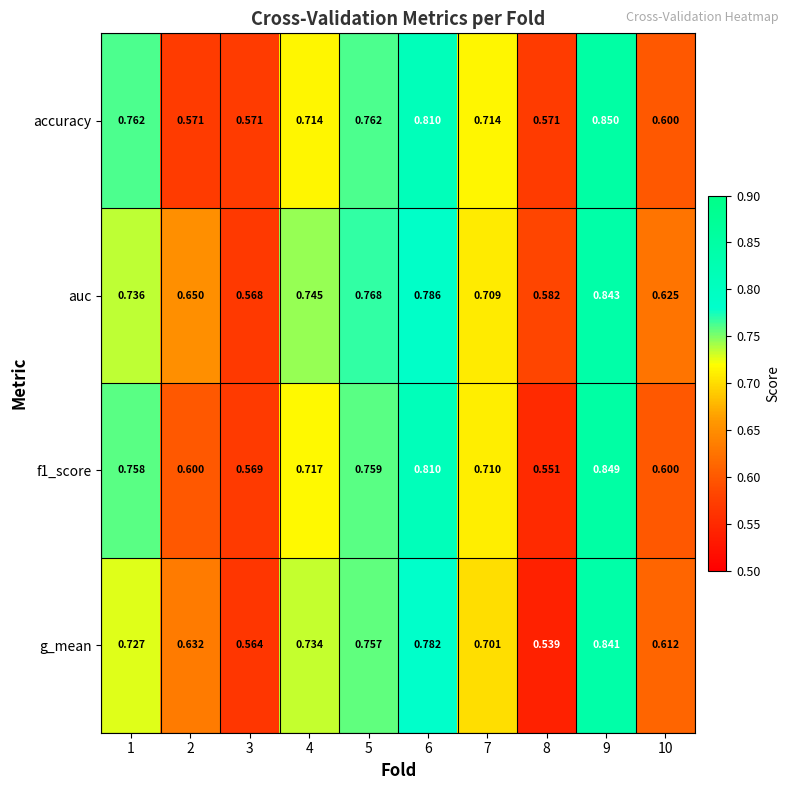

Which series has the widest spread of values?

g_mean